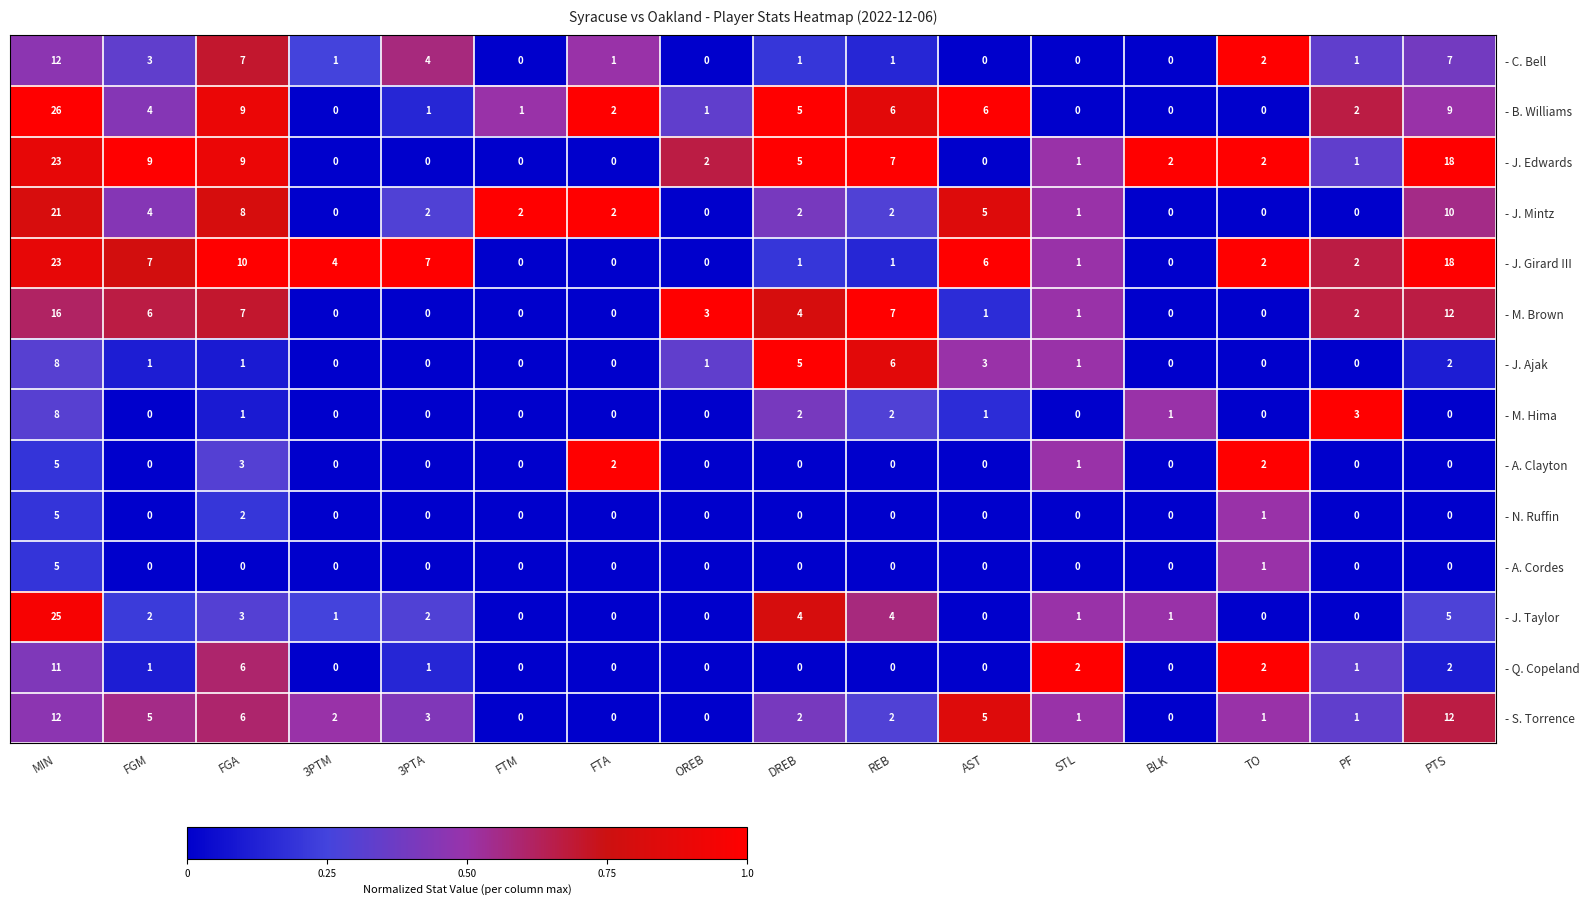

What is the sum of all - J. Ajak values?

28